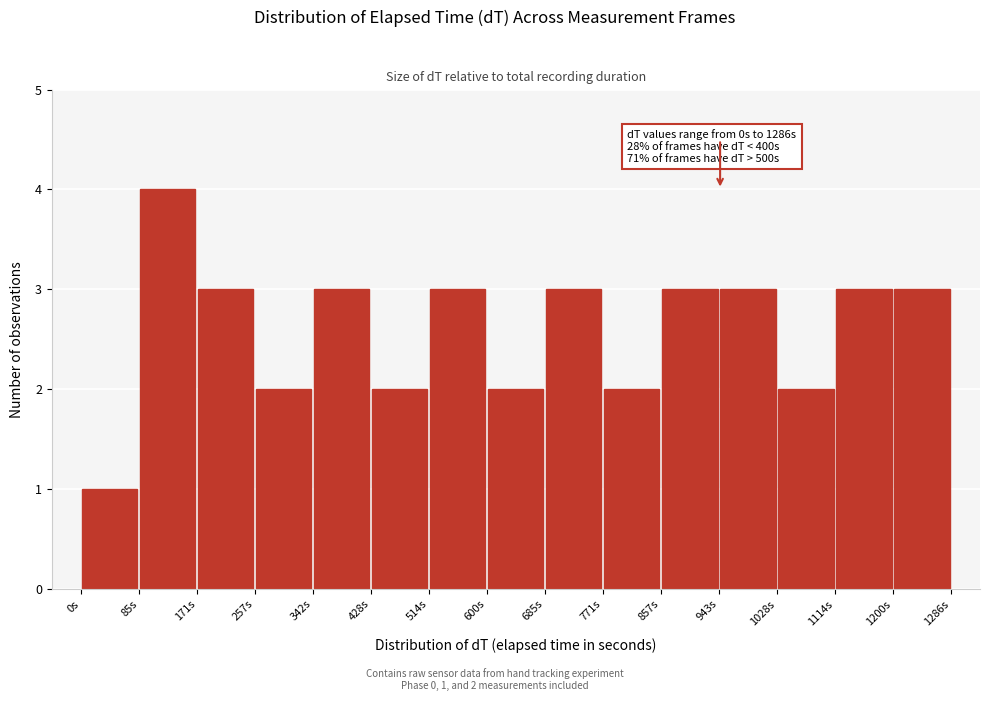

Which range on the x-axis has the tallest bar?

90 to 170